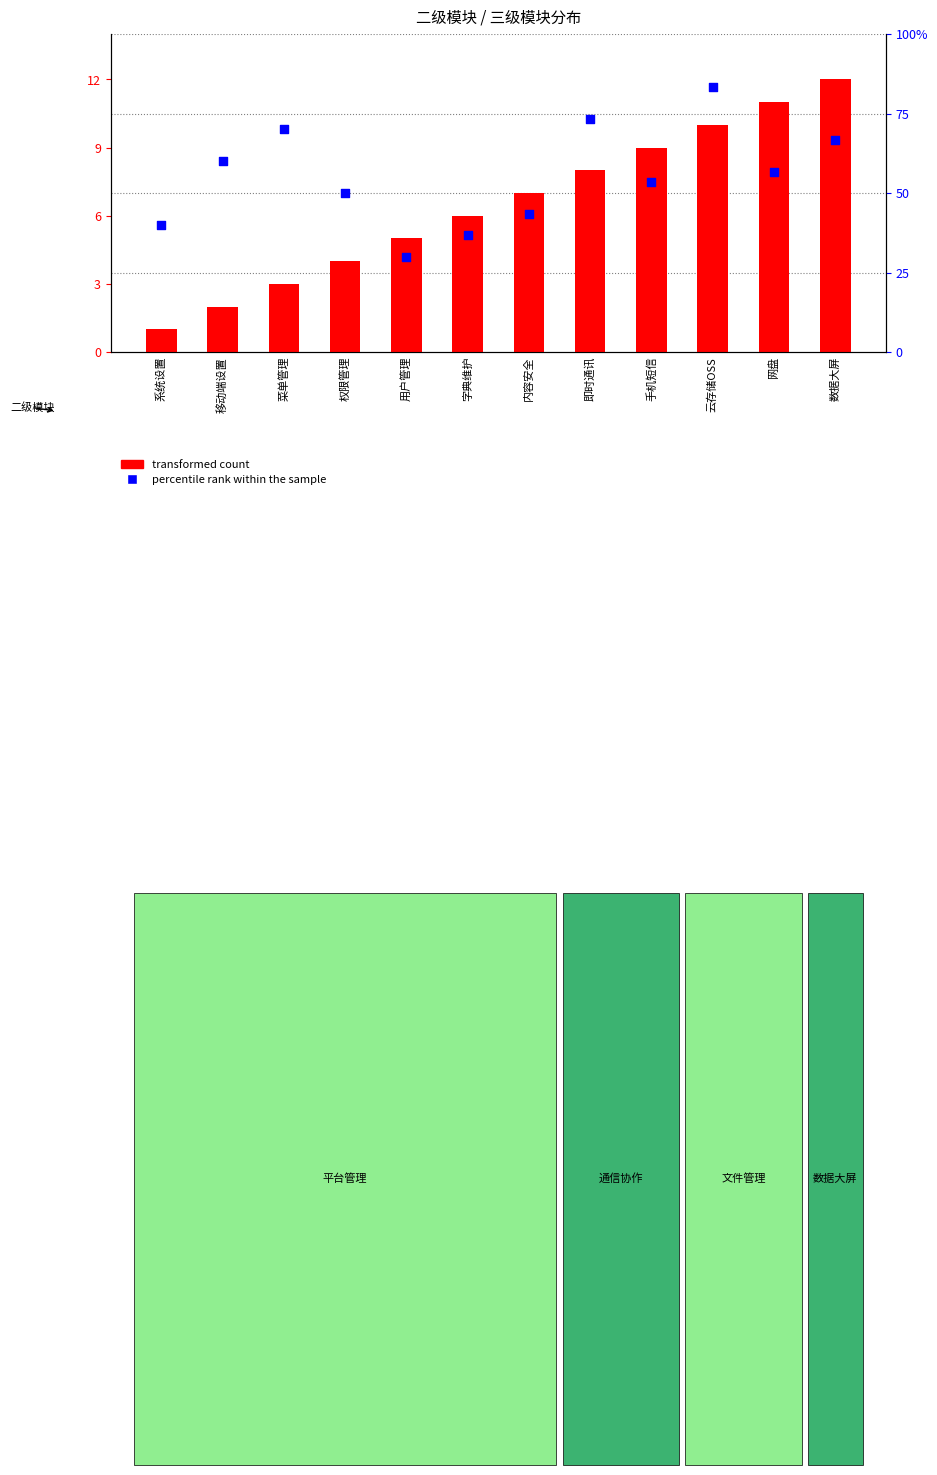

Which series reaches the minimum Y coordinate?

percentile rank within the sample